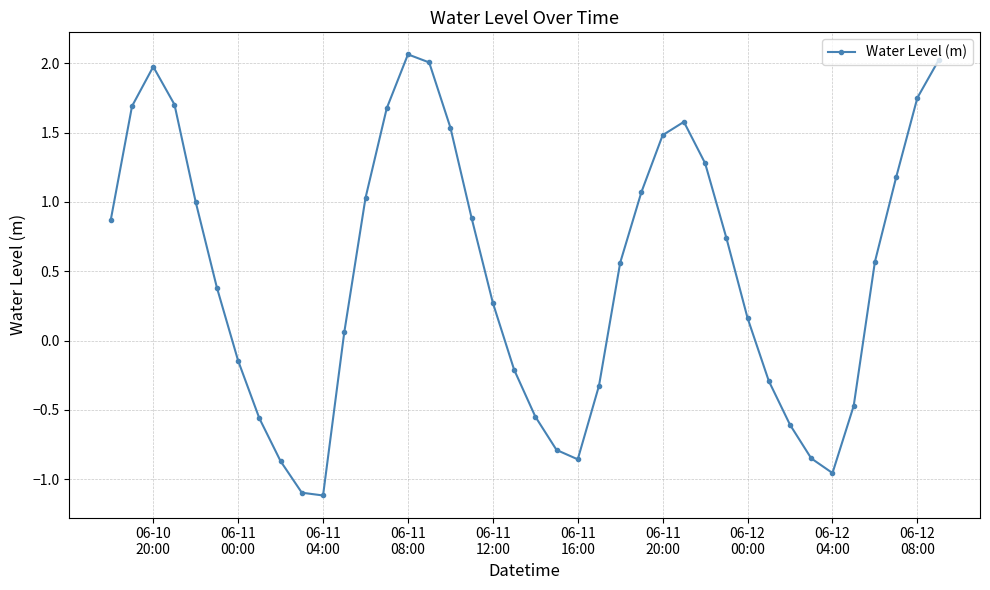

What is the minimum value shown in the chart?

-1.1